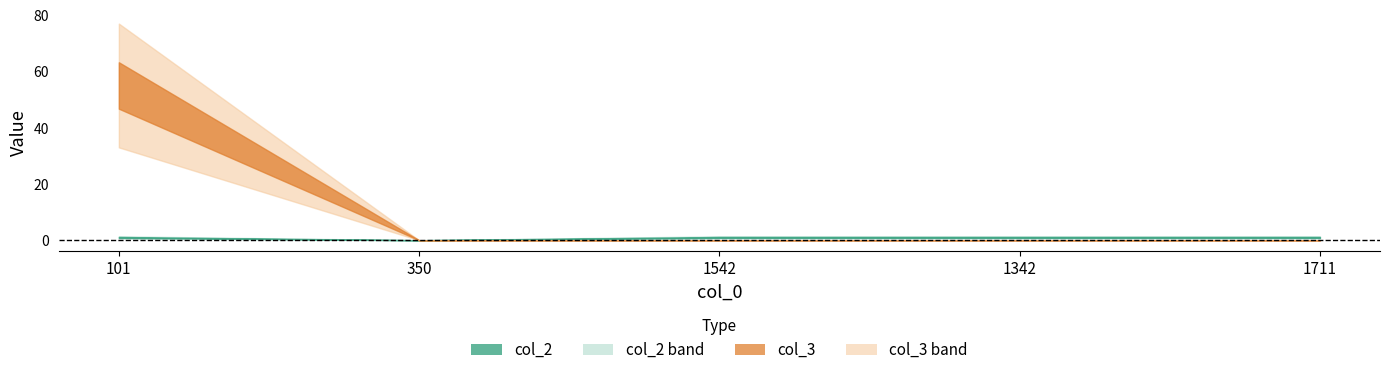

At which category does col_2 reach its first local valley?

350